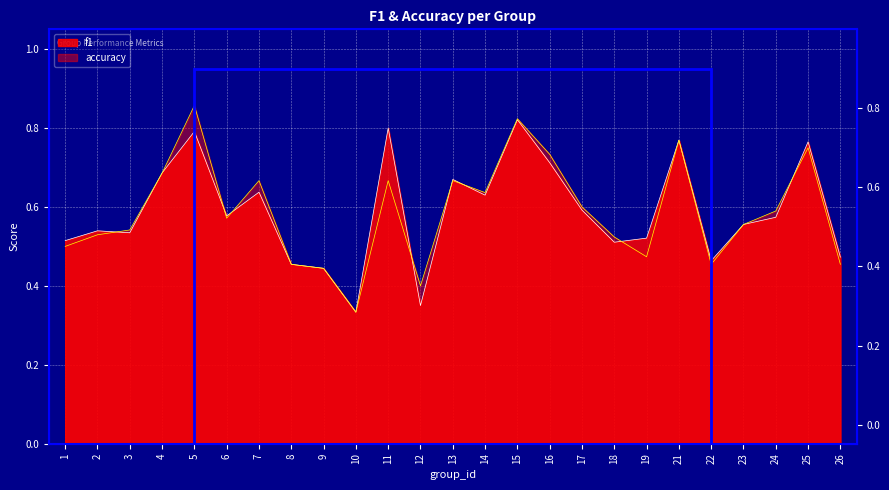

Which series ends up on top after the final intersection of f1 and accuracy?

f1